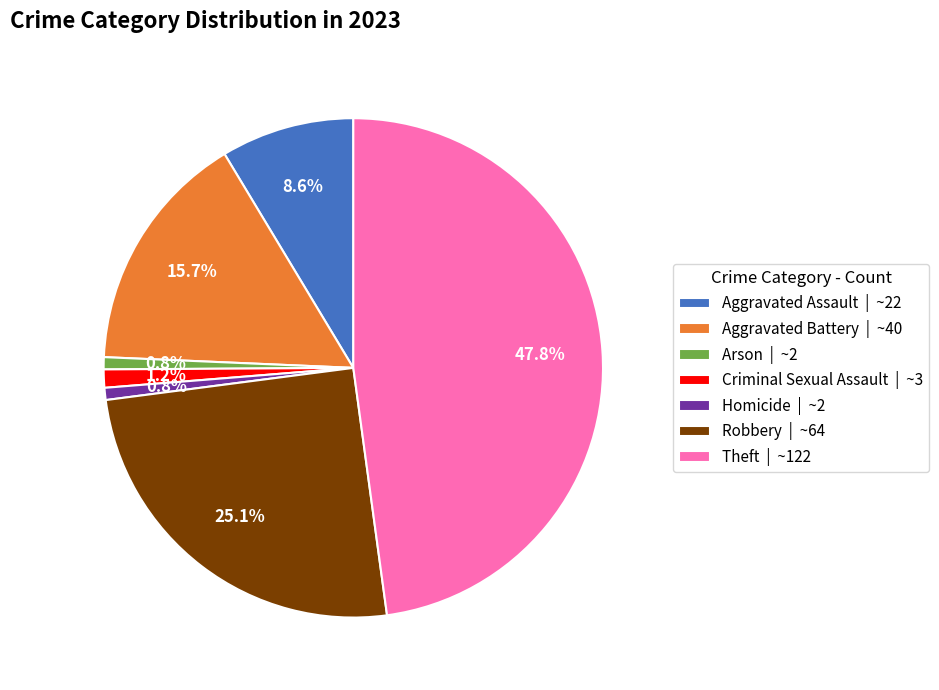

Does Aggravated Battery account for over 50% of the chart?

No